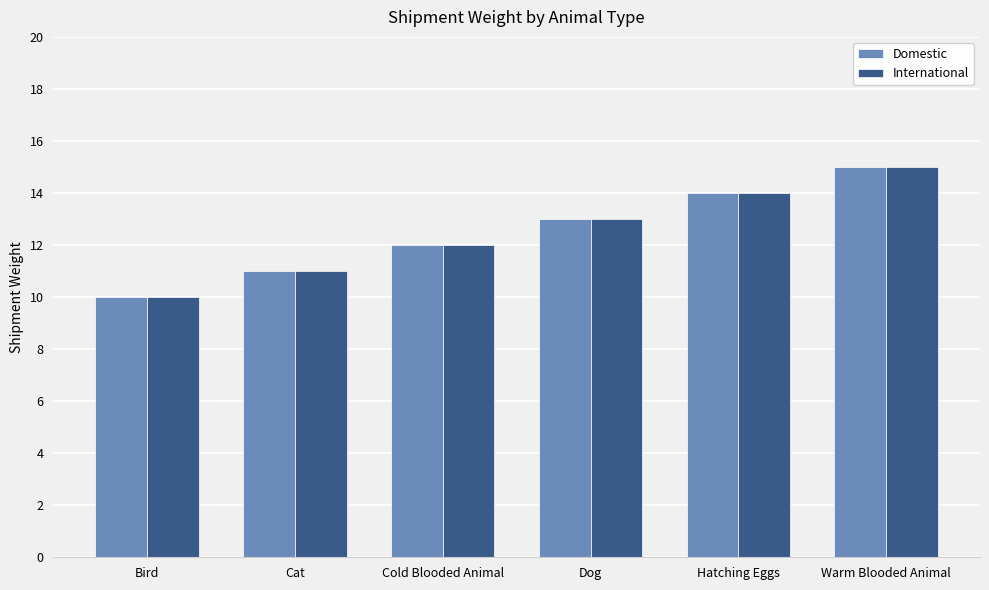

Is it true that Domestic equals 6 at Bird?

False